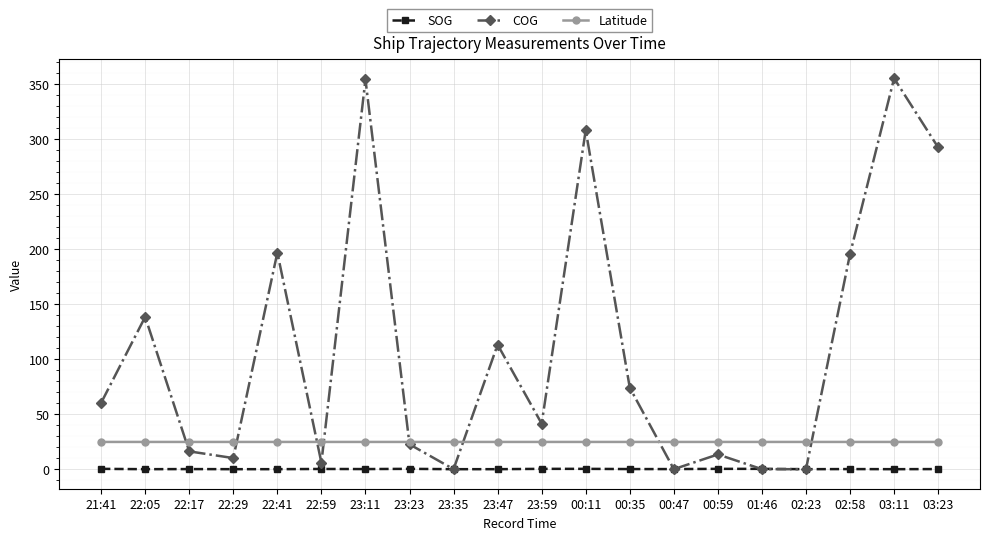

Where do Latitude and COG first cross each other?

22:05 and 22:17